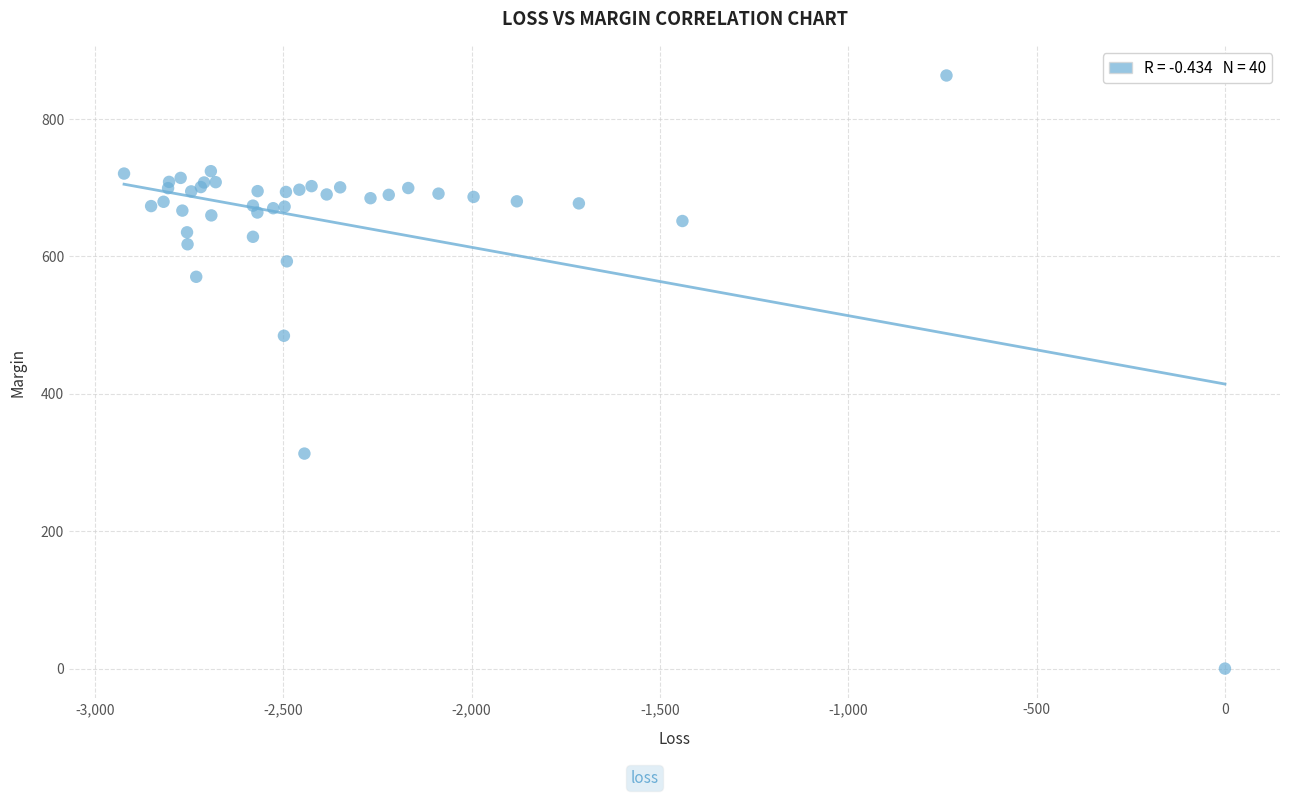

What Y value in the scatter plot is closest to 431?

484.5